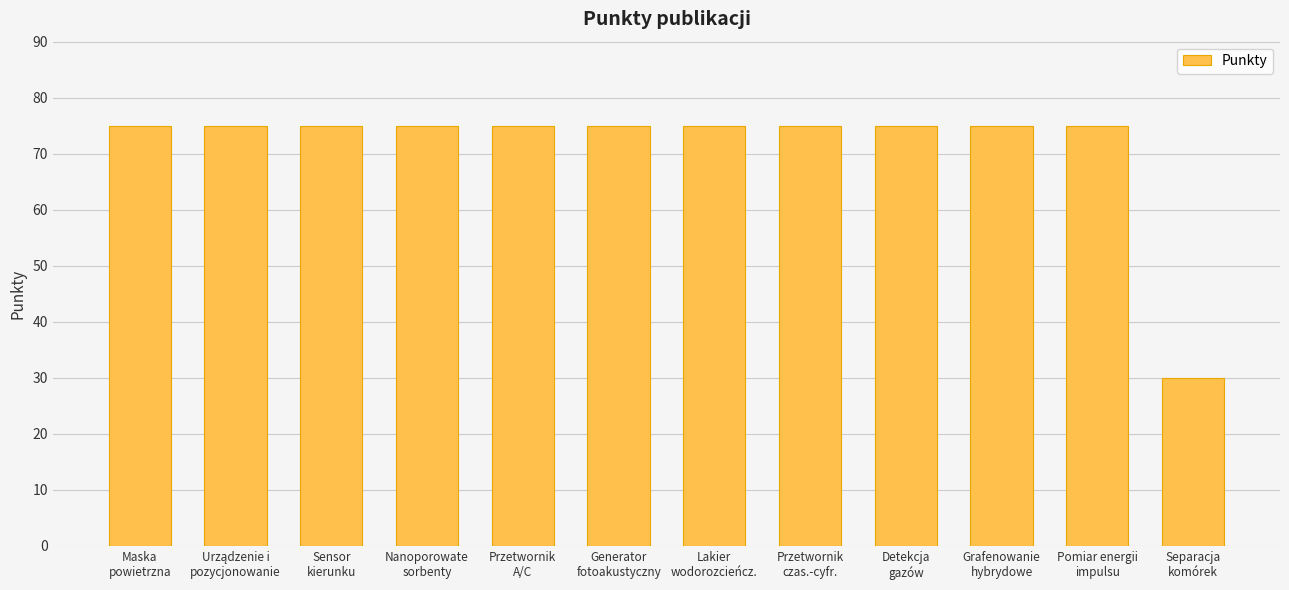

What position from the right is Separacja
komórek?

1